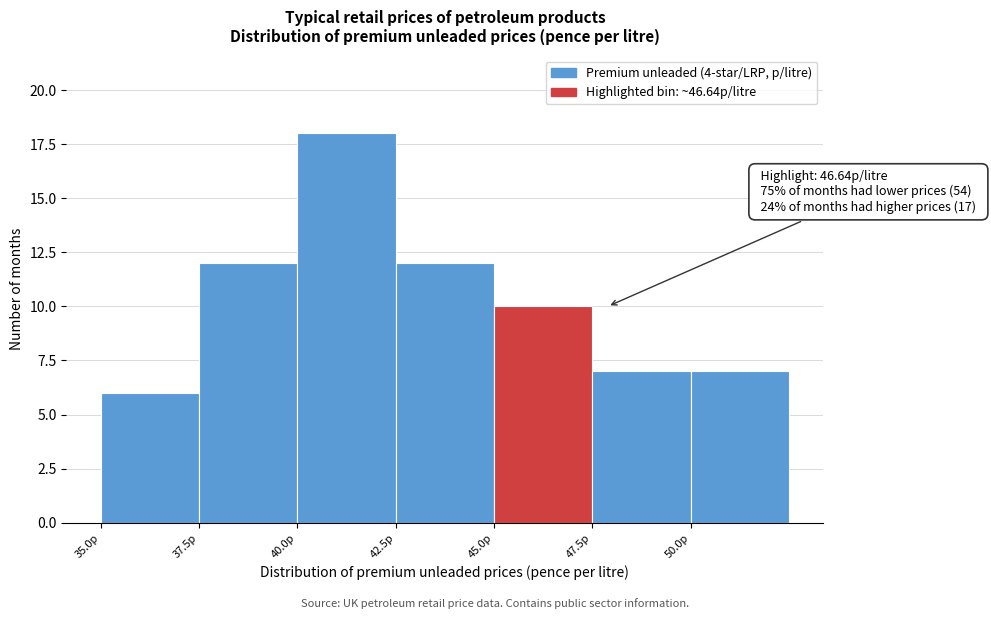

Which range on the x-axis has the tallest bar?

40.0 to 42.5